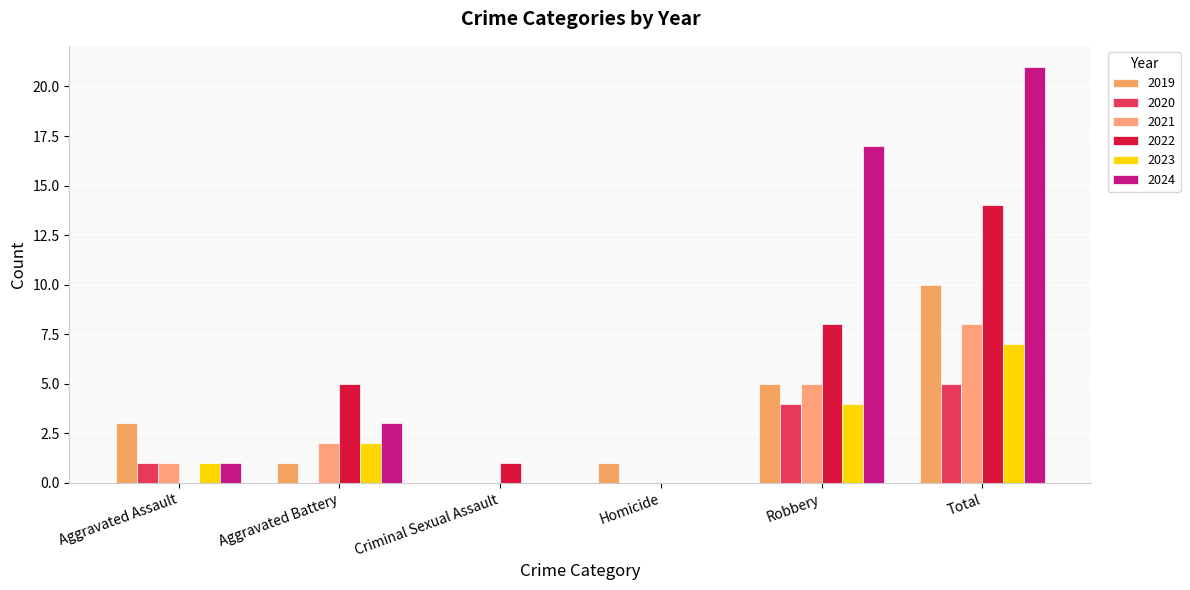

What is the value of the 2019 bar at the 4th from the left?

1